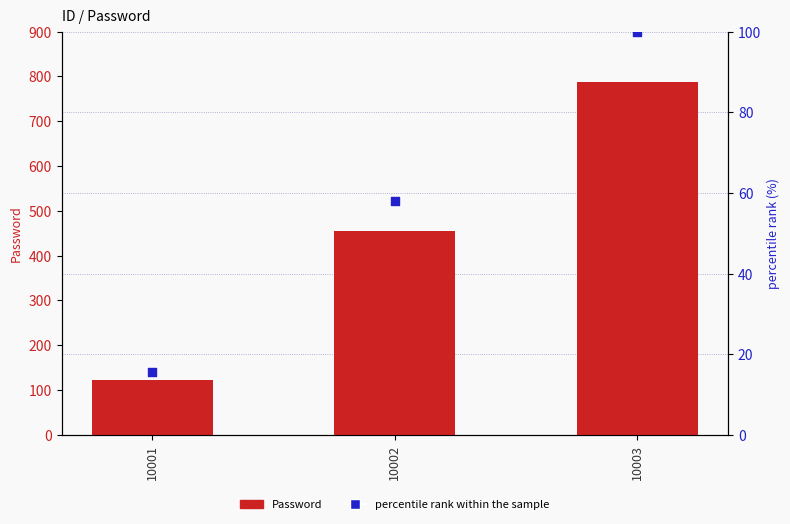

Which series has the largest Y range (max minus min)?

Password